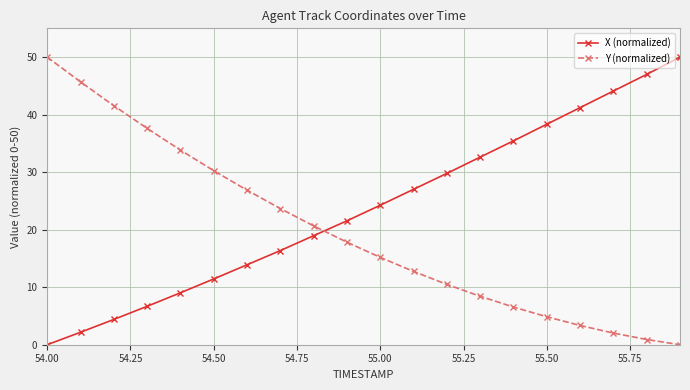

How many lines are shown in the chart?

2